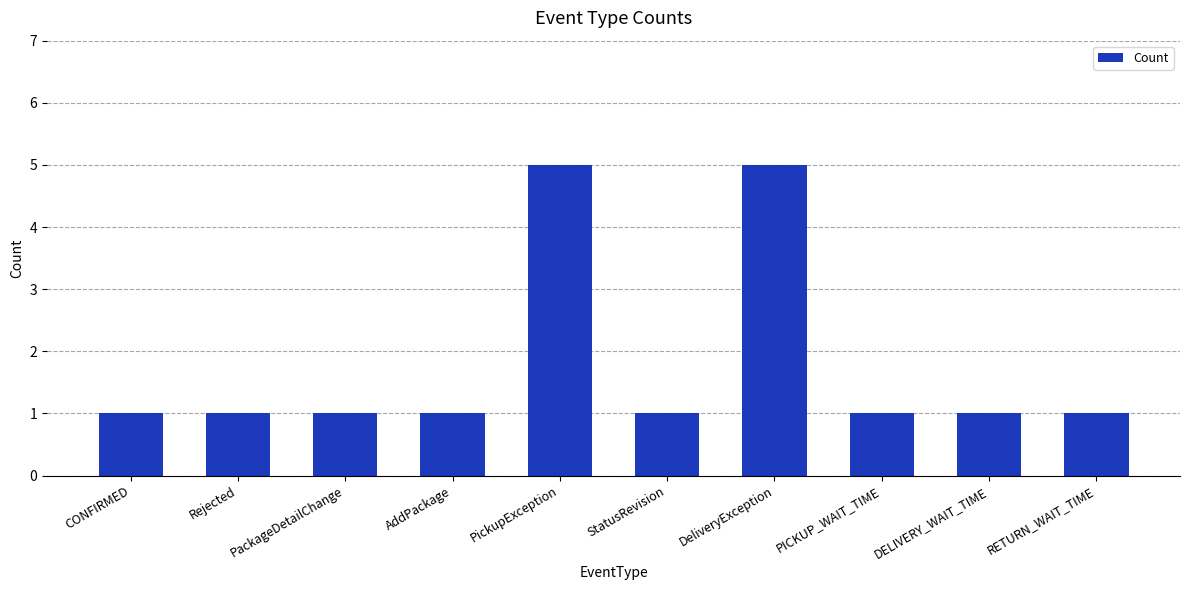

What is the difference between the maximum and minimum values?

4